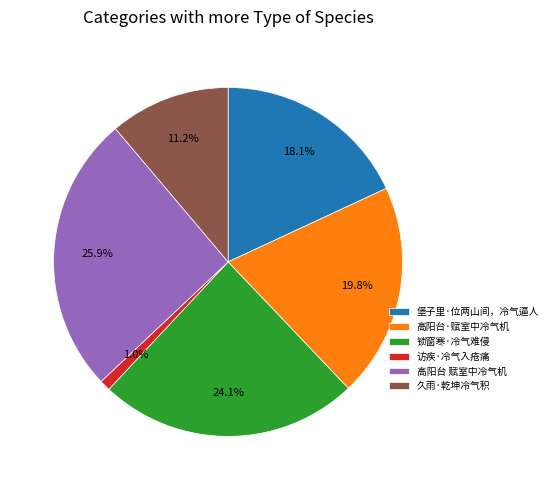

To the nearest percent, what portion does 堡子里·位两山间，冷气逼人 represent?

18%